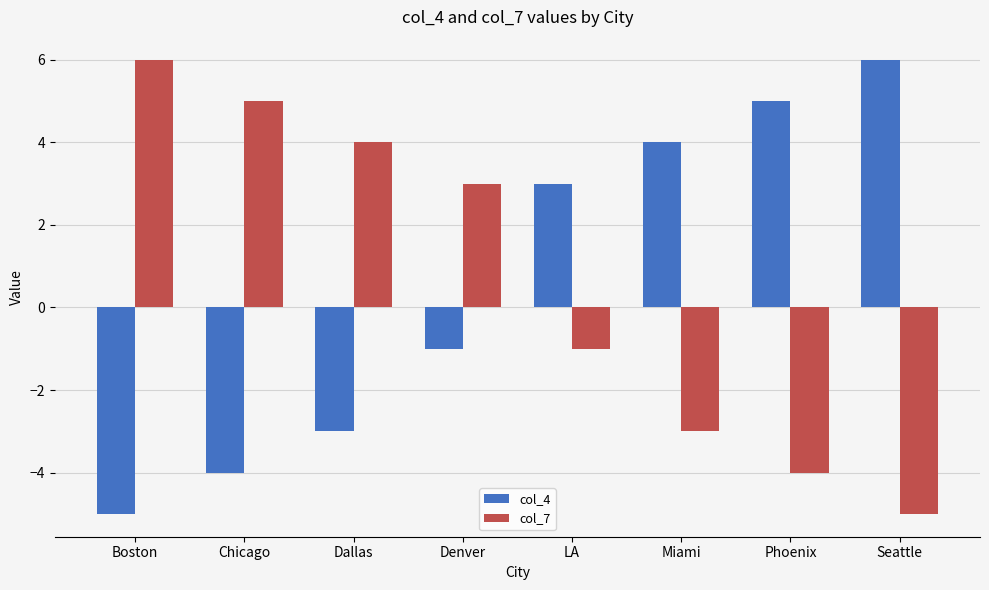

Which series changed the most between LA and Seattle?

col_7